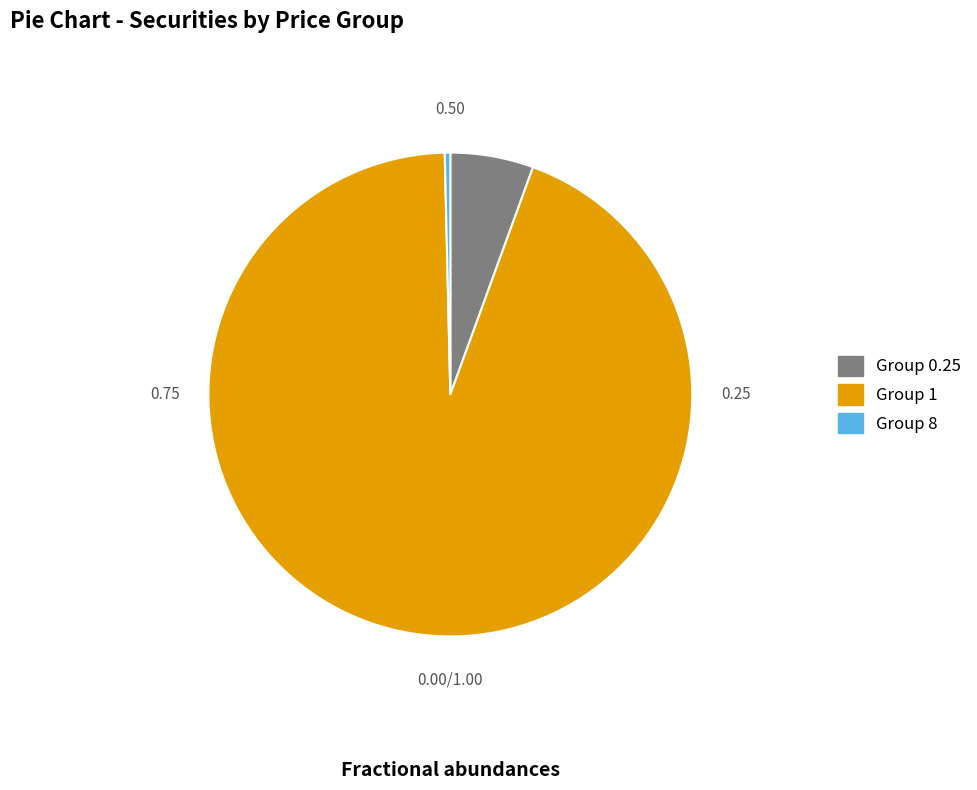

The 1 slice represents 11% of the pie. True or false?

False